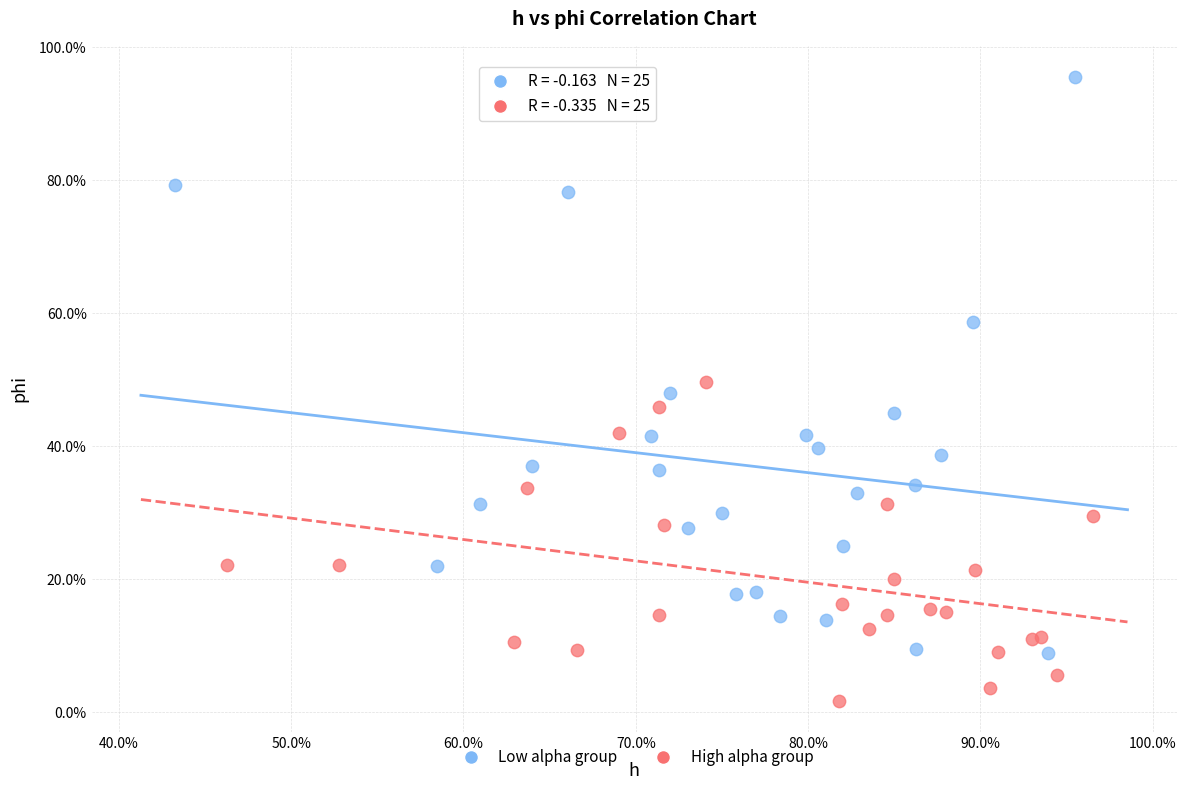

Which series has the largest Y range (max minus min)?

Low alpha group